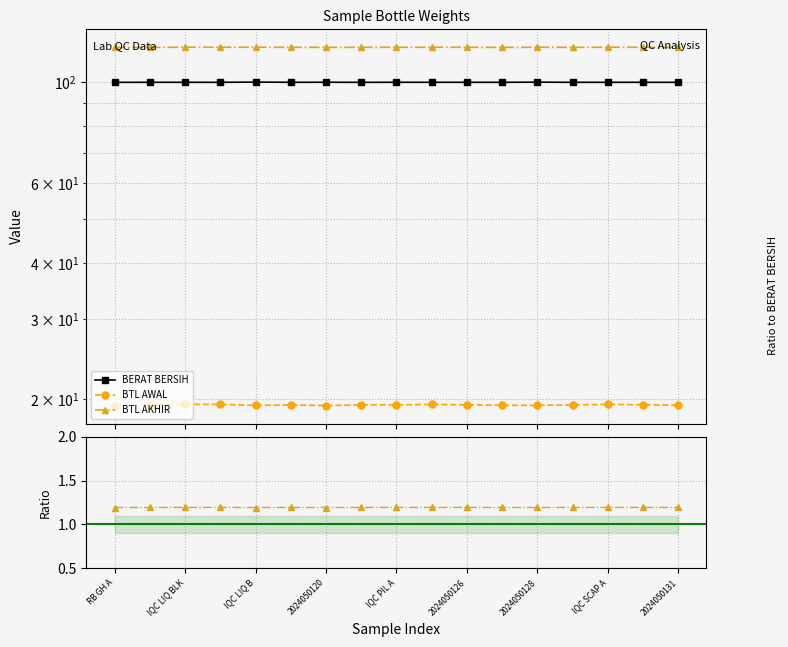

Is it true that BTL AWAL equals 19.4 at 13?

True